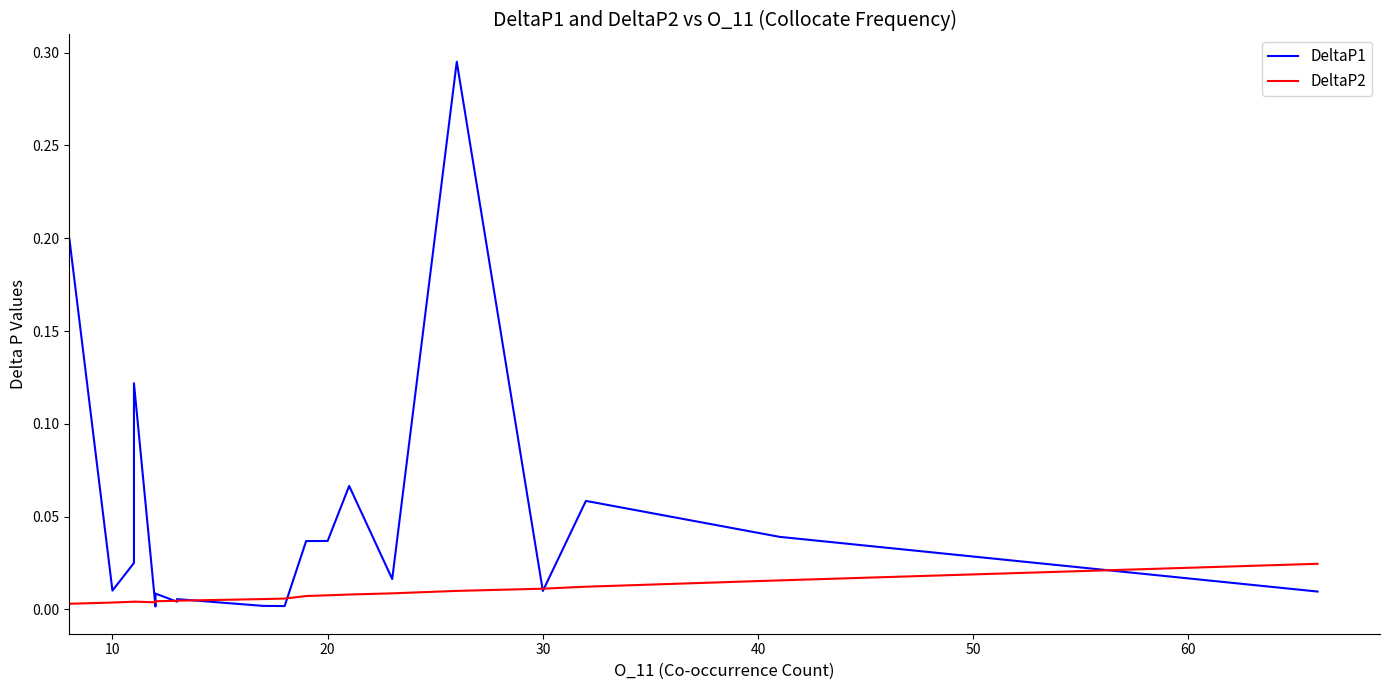

Which series has the largest range (max minus min)?

DeltaP1